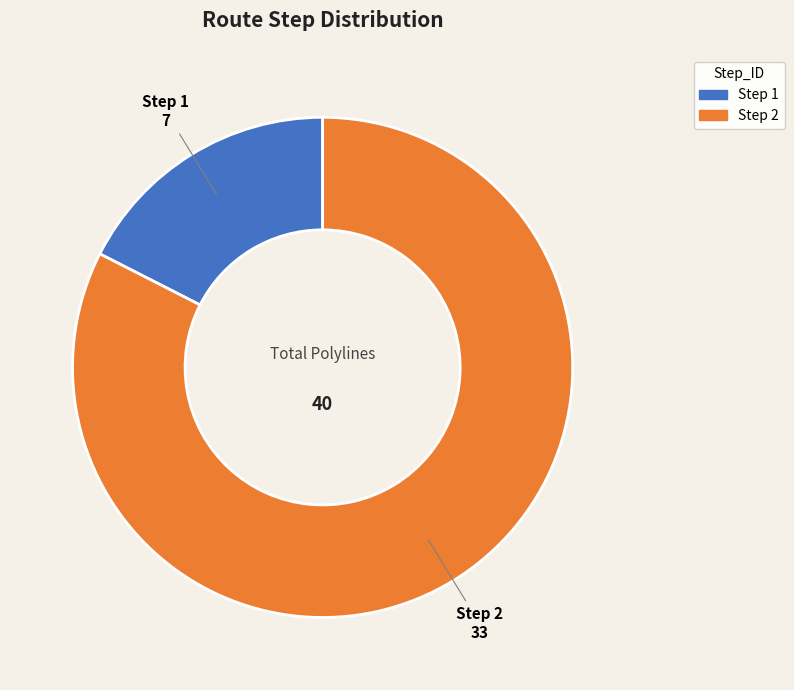

Is there a majority slice in this chart?

Yes